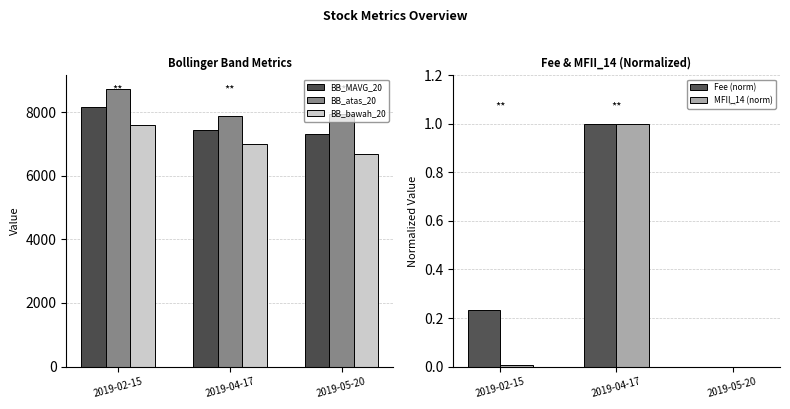

What is the maximum value shown in the chart?

8722.1